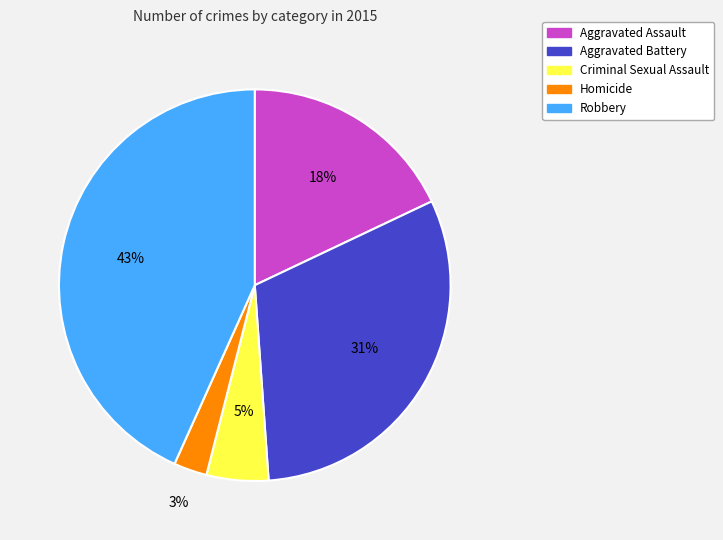

To the nearest percent, what is the average slice percentage?

20%